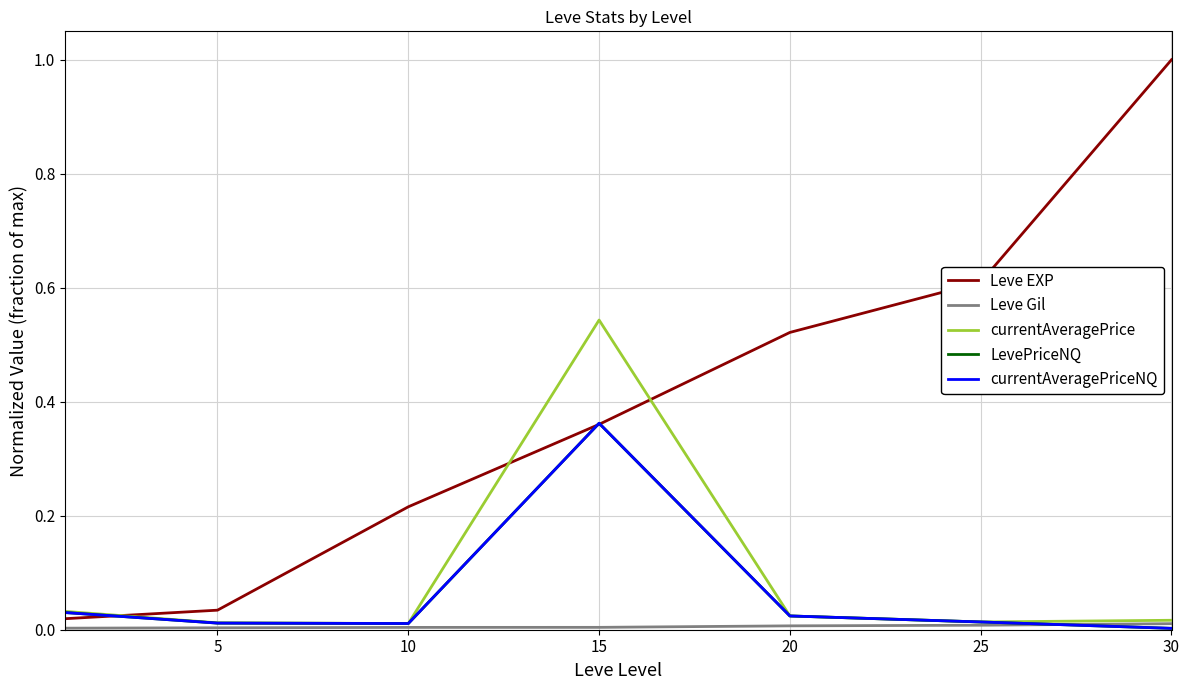

What is the average value of the LevePriceNQ series?

0.1